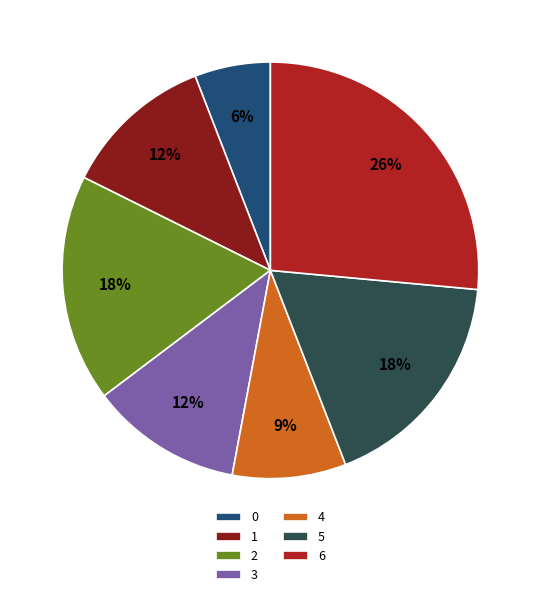

To the nearest percent, what percentage of the pie is 1?

12%